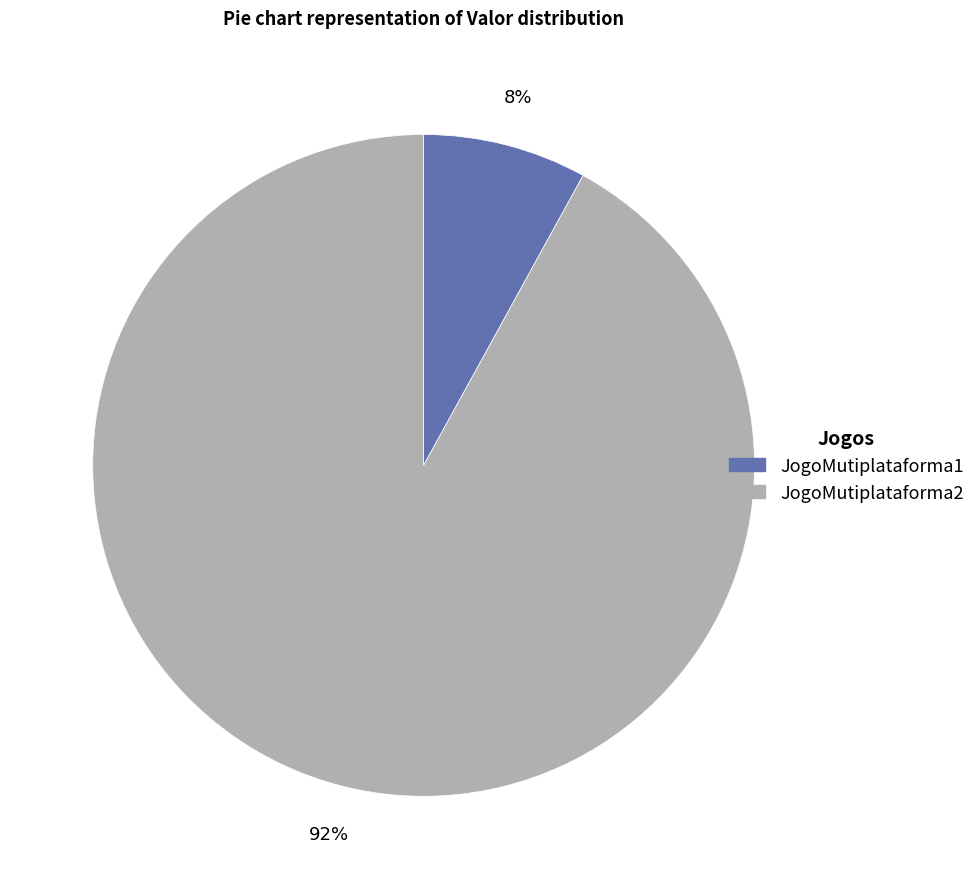

Rank the categories by value from highest to lowest.

JogoMutiplataforma2, JogoMutiplataforma1